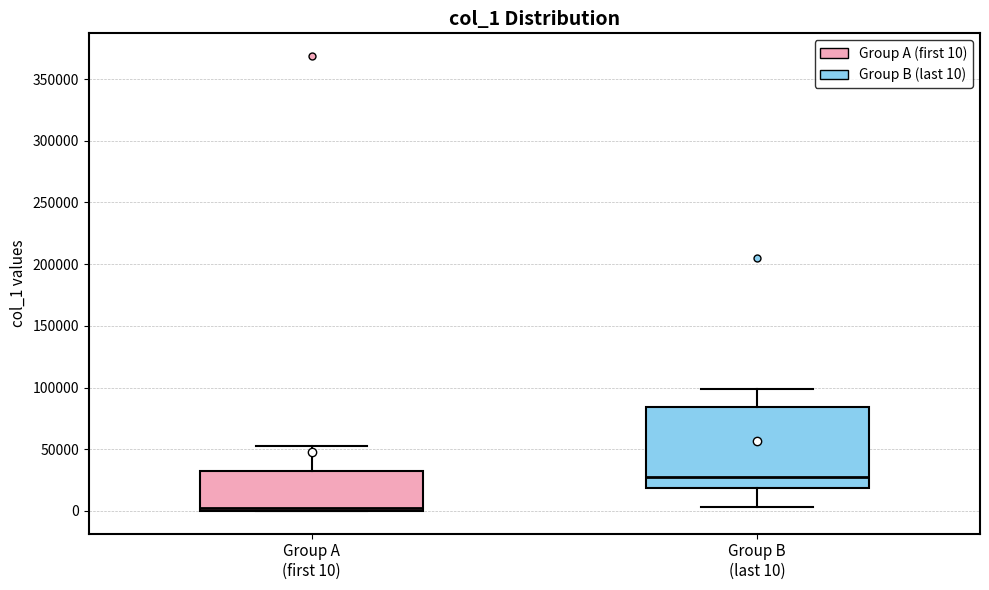

Comparing the boxes themselves (not the whiskers), which one is the tallest?

Group B (last 10)